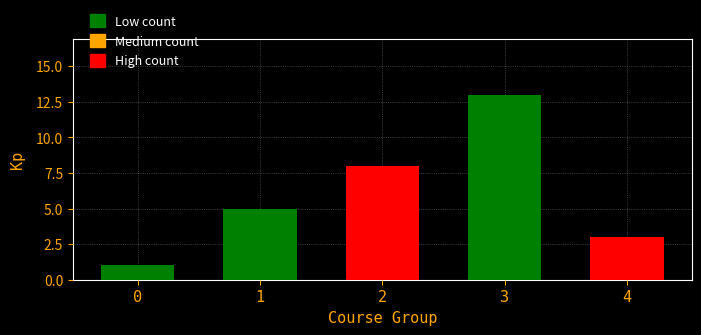

Count the values in the range 3 to 8.

3